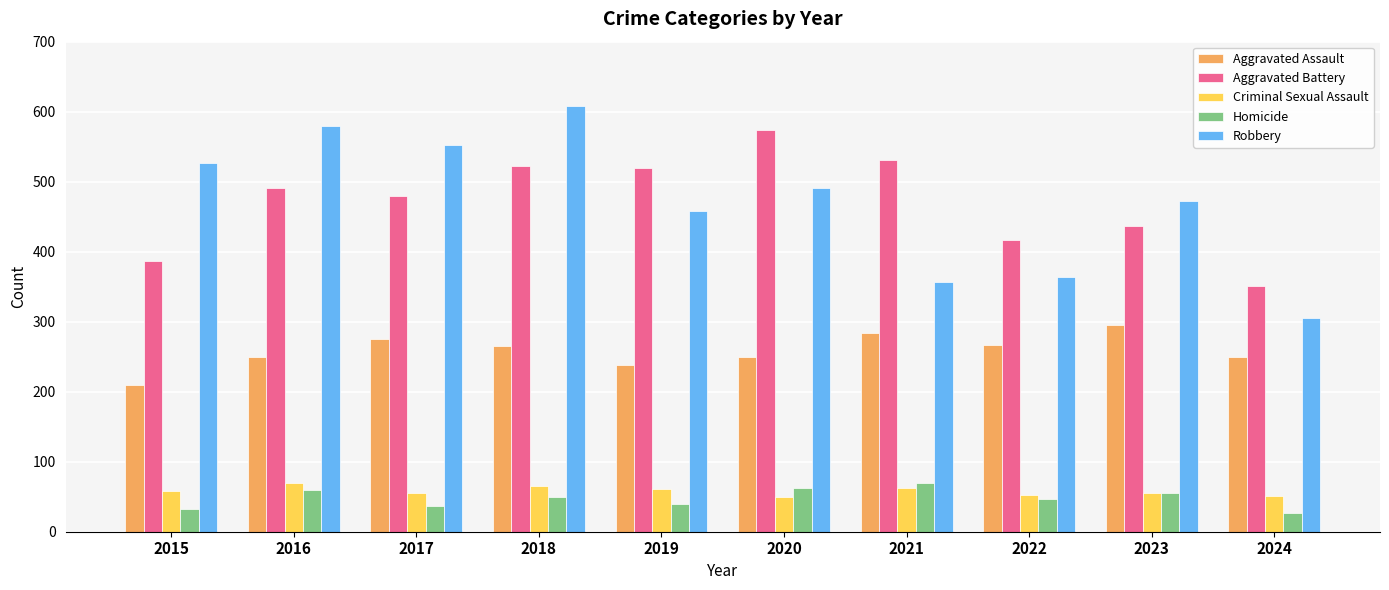

What is the minimum value for Aggravated Assault?

210